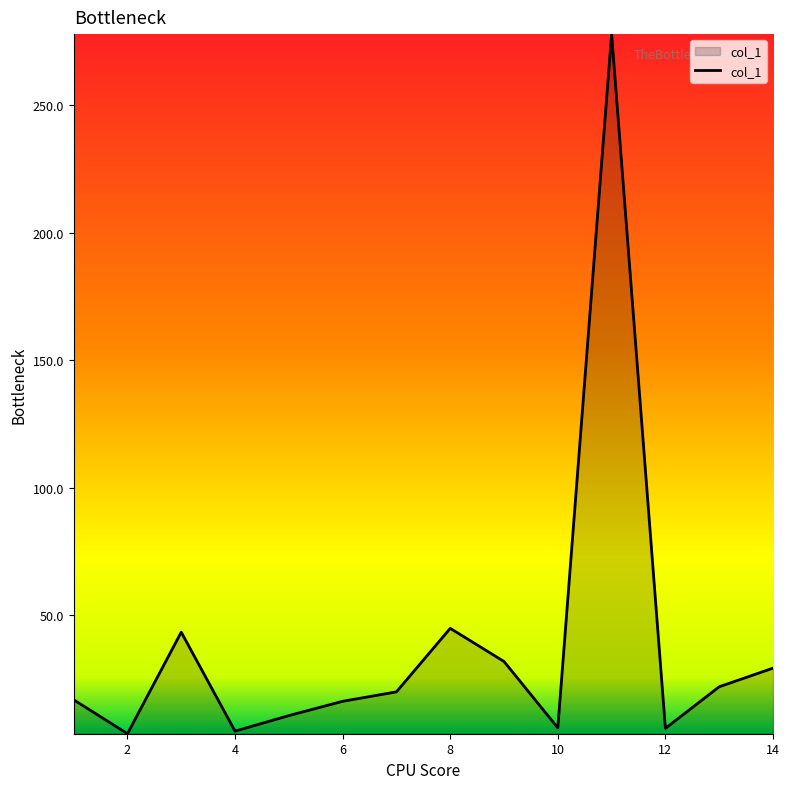

What is the maximum value shown in the chart?

277.8